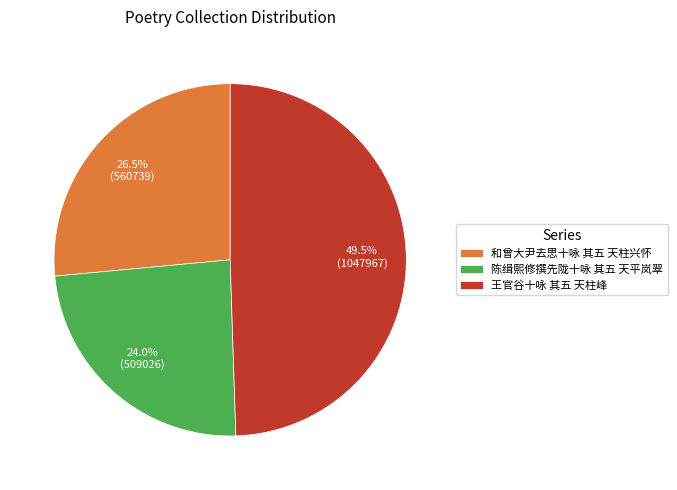

What portion of the pie excludes 王官谷十咏 其五 天柱峰?

50.5%